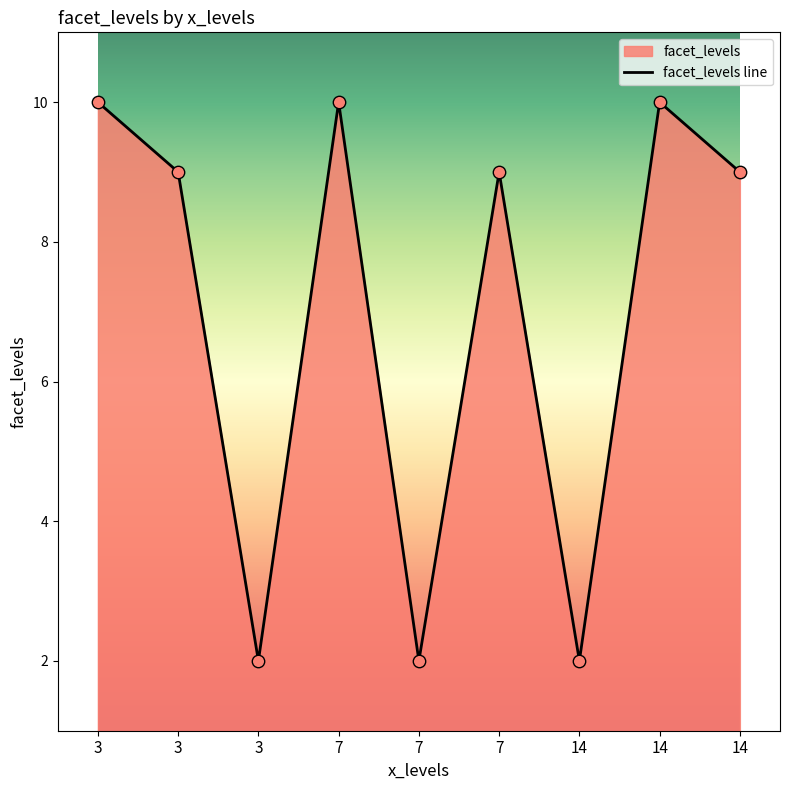

What is the change in value from 7 to 7?

-1